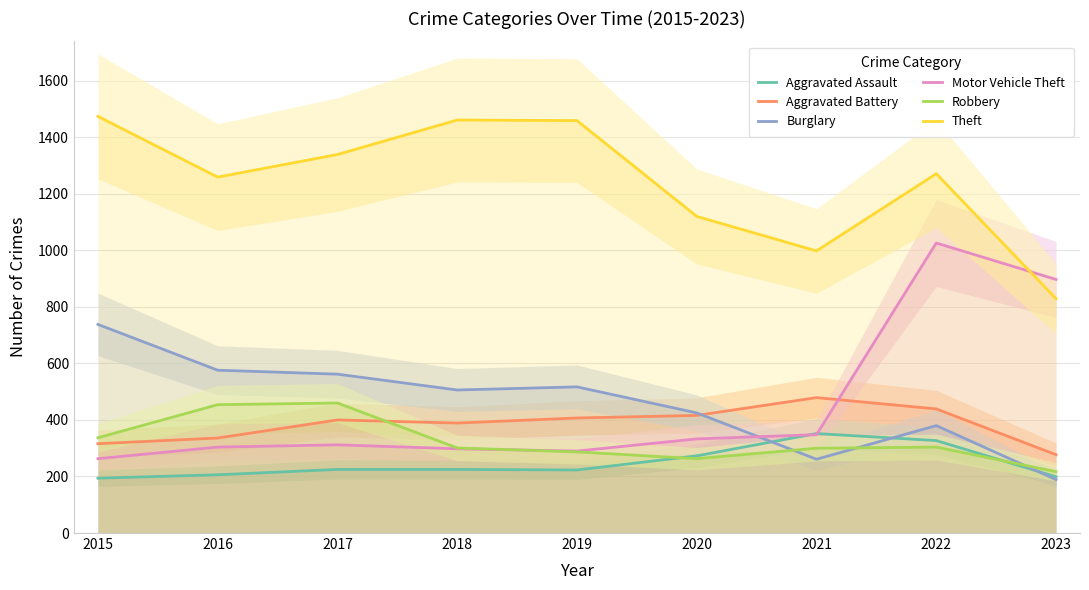

What is the value of the Burglary point at the 7th from the left?

261